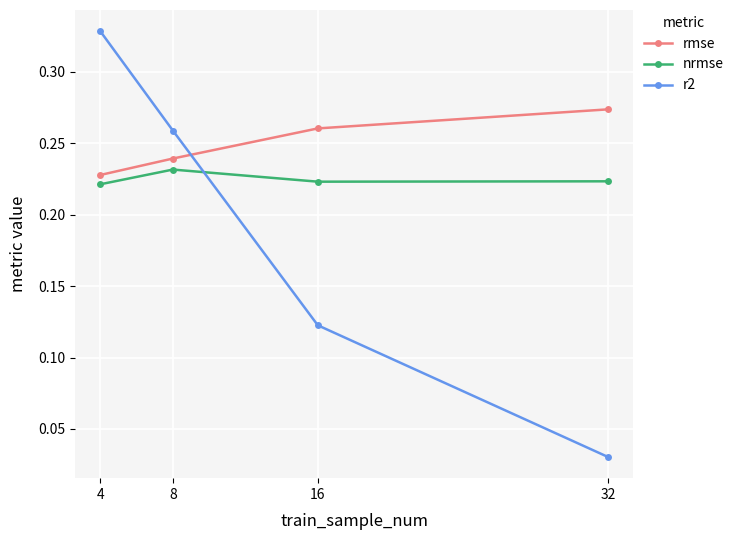

At which label does r2 reach its minimum?

32